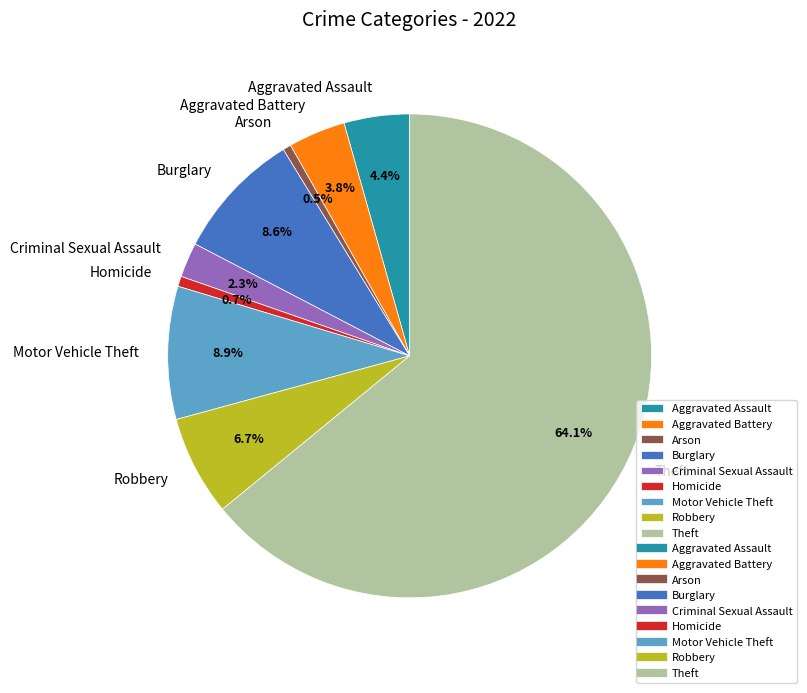

Which slice is the largest?

Theft